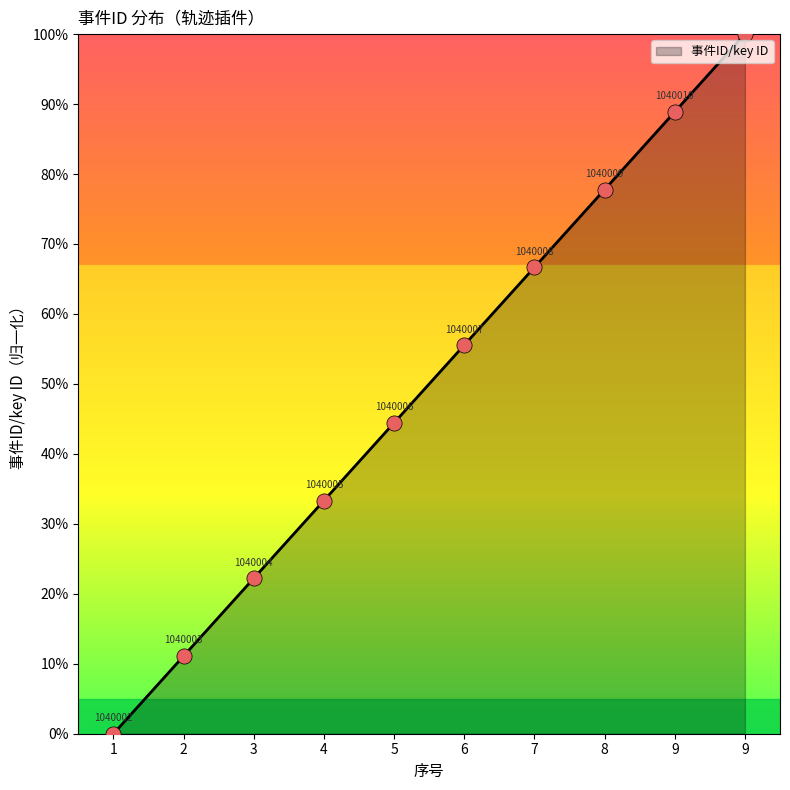

Between 4 and 6, which is larger?

6